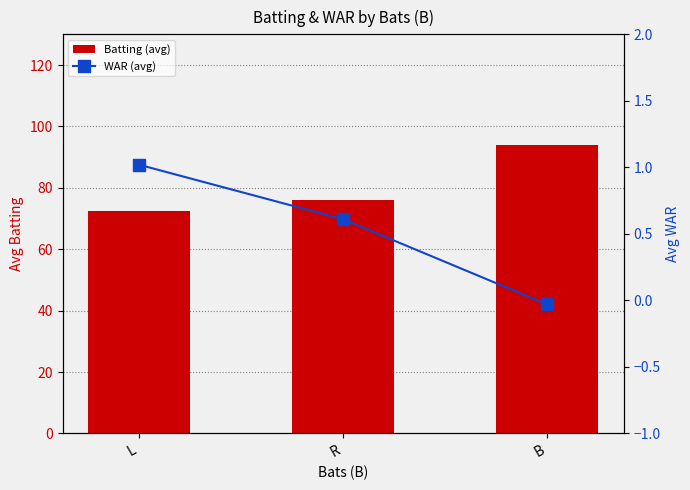

At how many categories does at least one series exceed 47?

3